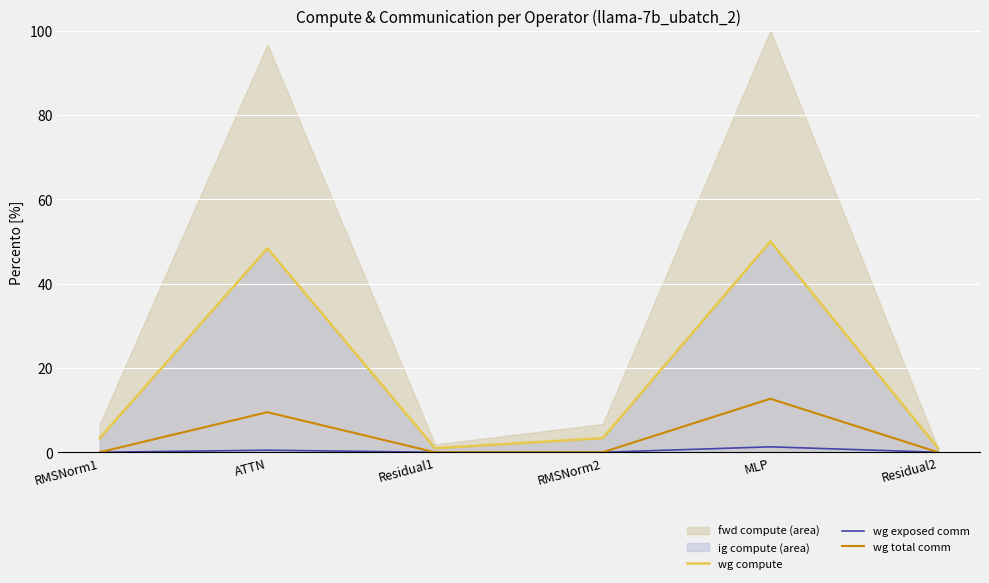

What is the sum of the wg compute values at RMSNorm1 and Residual1?

4.3